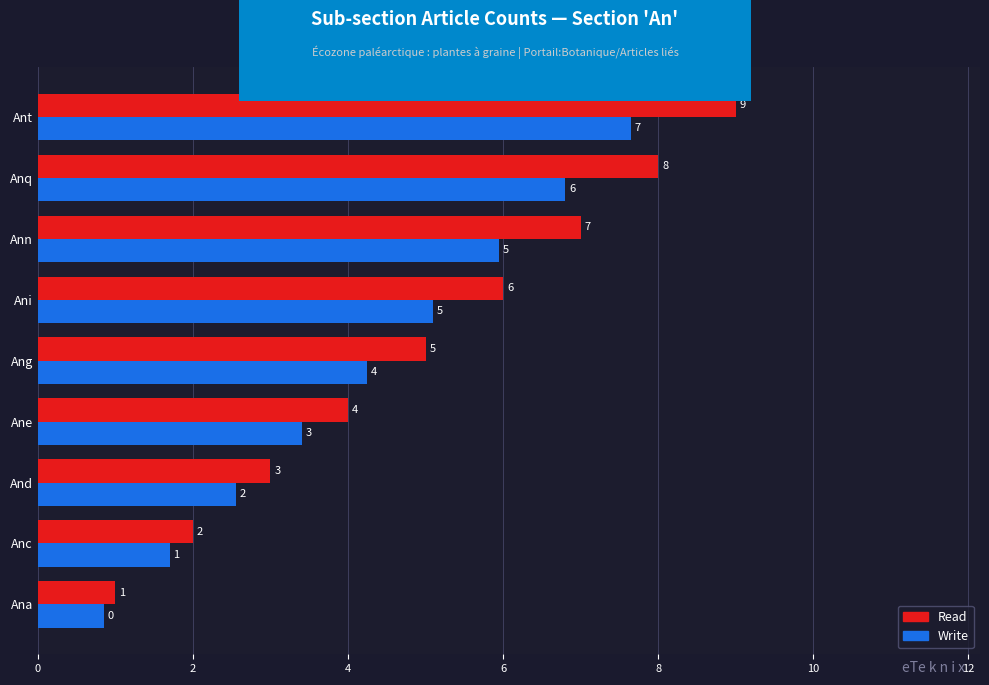

Which series has the widest spread of values?

Read